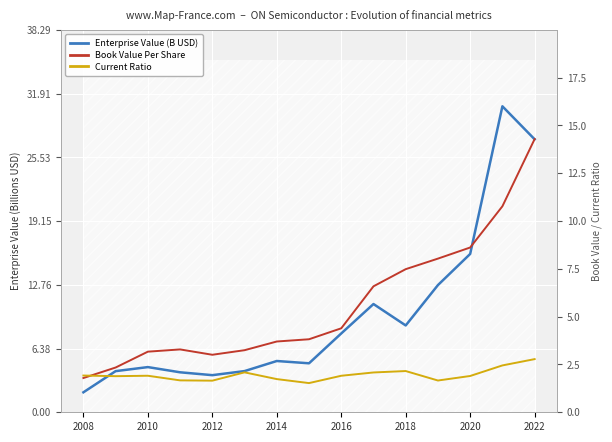

The value of Enterprise Value (B USD) at 2014 is 2.7. True or false?

False